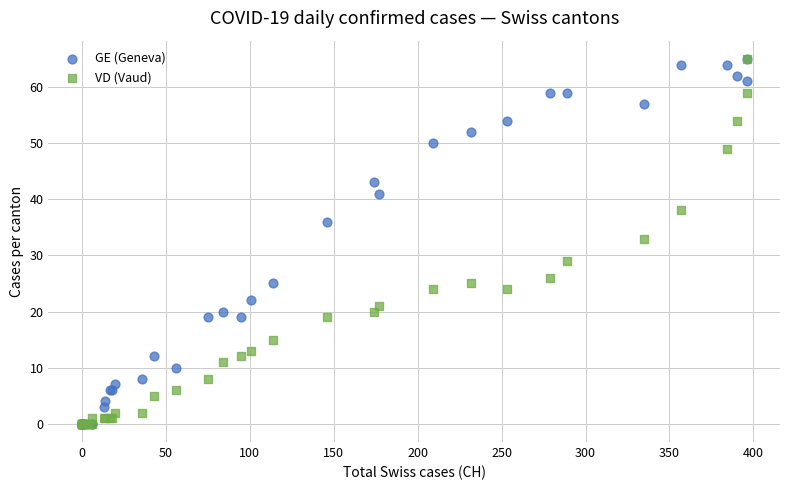

In the GE (Geneva) series, what Y value is closest to 32?

36